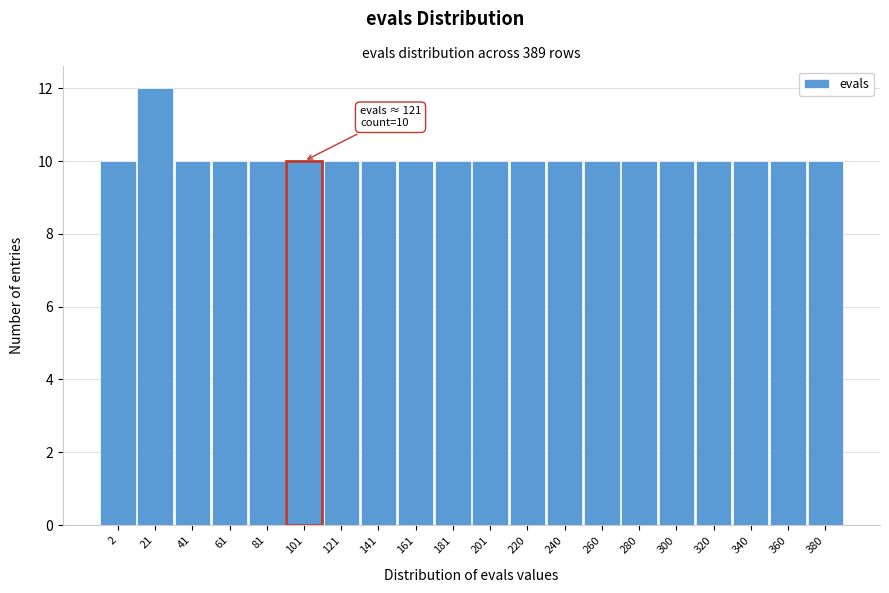

Reading left to right, transcribe all the data shown in this chart.

2=10	21=12	41=10	61=10	81=10	101=10	121=10	141=10	161=10	181=10	201=10	220=10	240=10	260=10	280=10	300=10	320=10	340=10	360=10	380=10